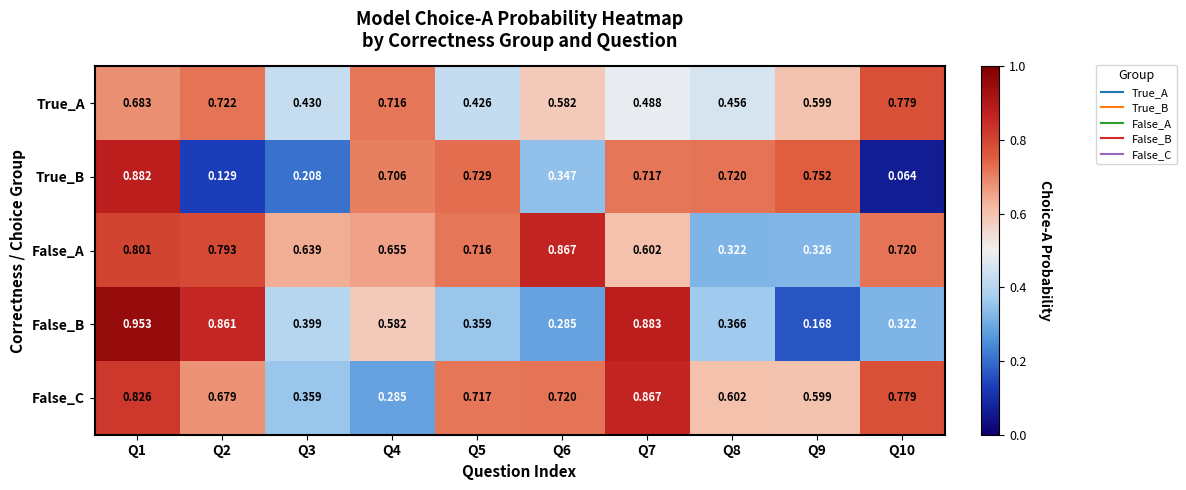

Rank the series at Q7 from highest to lowest value.

False_B, False_C, True_B, False_A, True_A